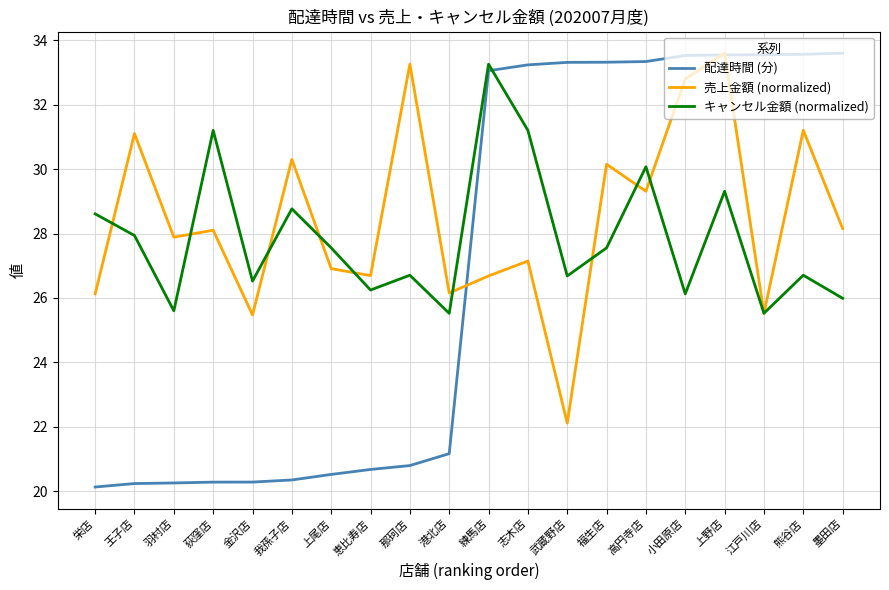

What position from the left is 荻窪店?

4